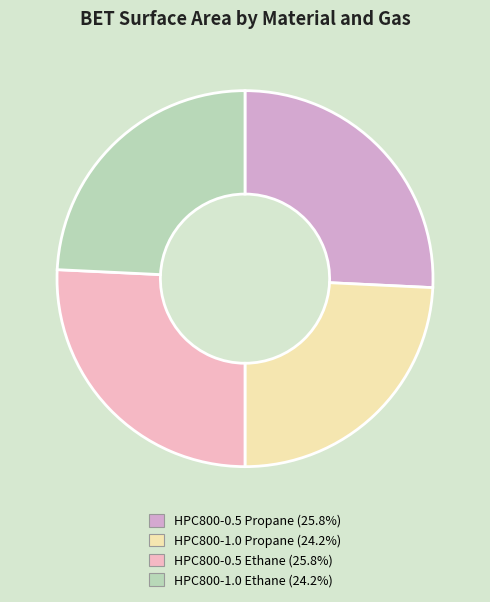

To the nearest percent, what is the difference between the largest and smallest slice percentages?

2%